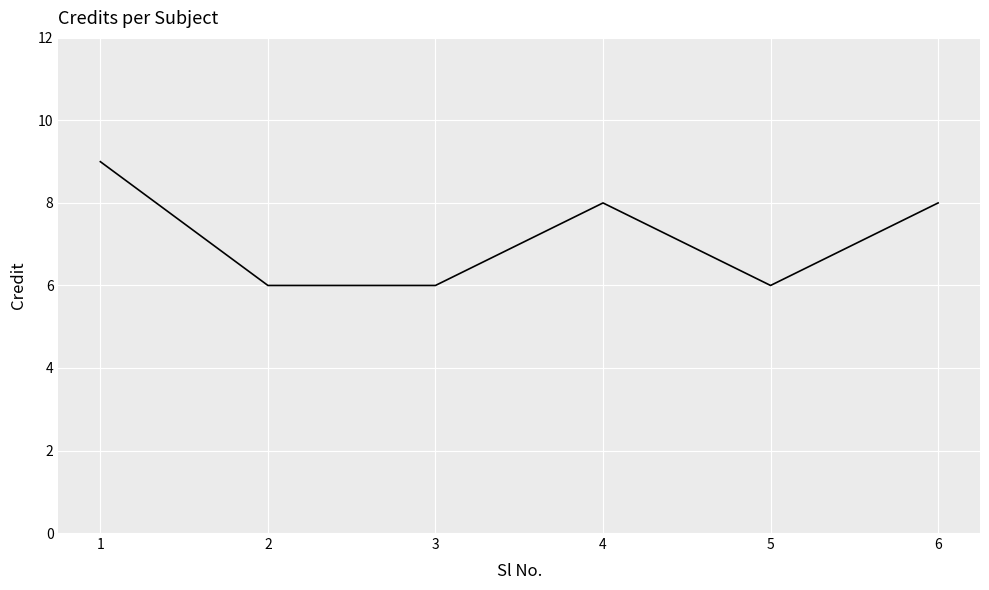

What is the smallest value displayed?

6